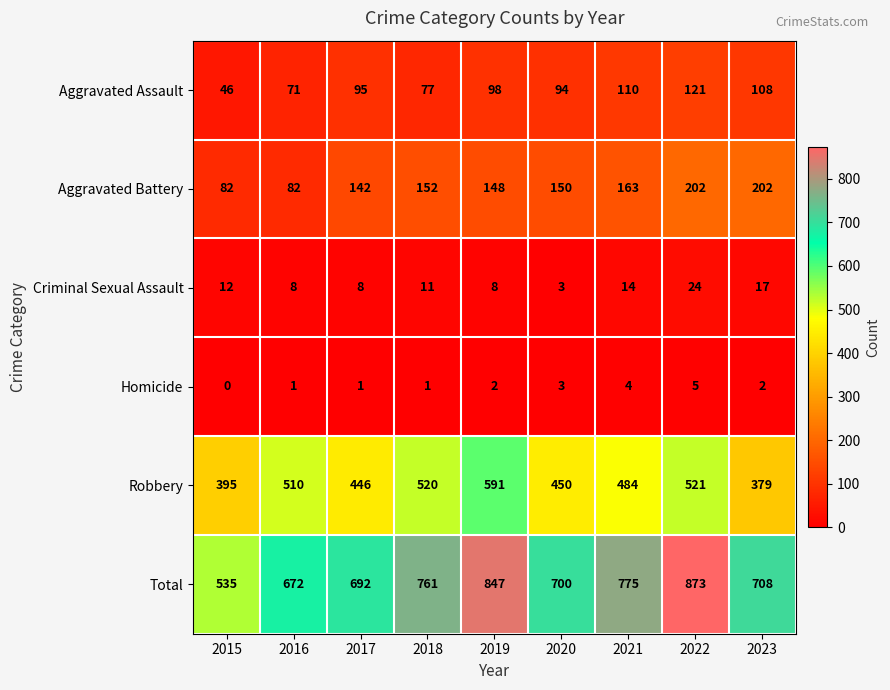

Rank the series at 2019 from lowest to highest value.

Homicide, Criminal Sexual Assault, Aggravated Assault, Aggravated Battery, Robbery, Total